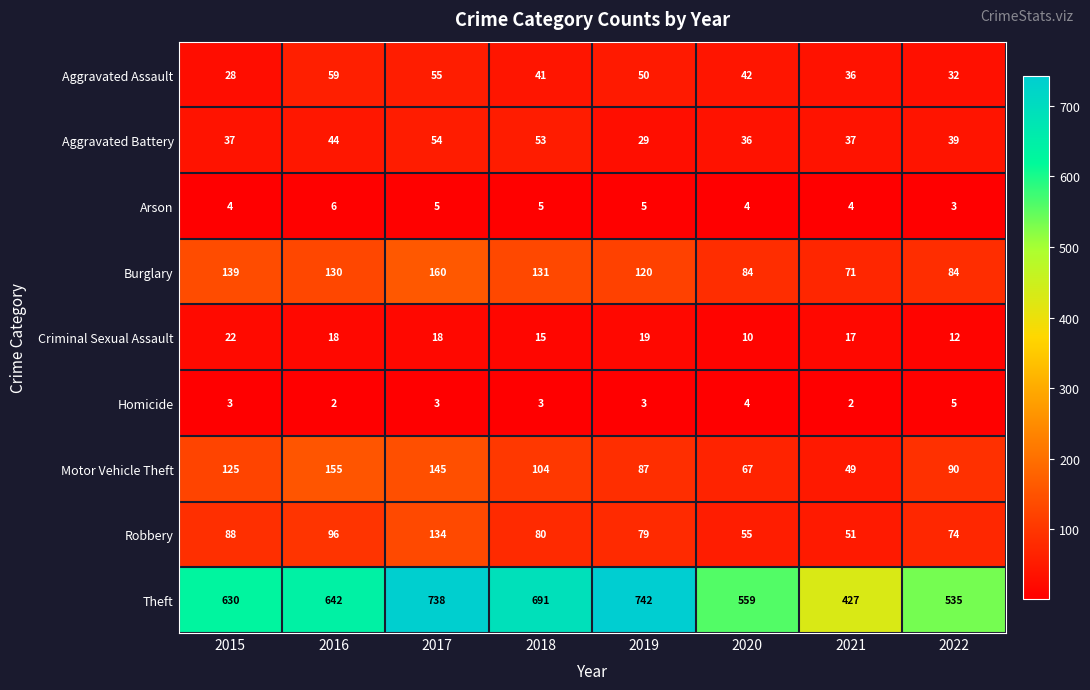

Which series has the largest range (max minus min)?

Theft